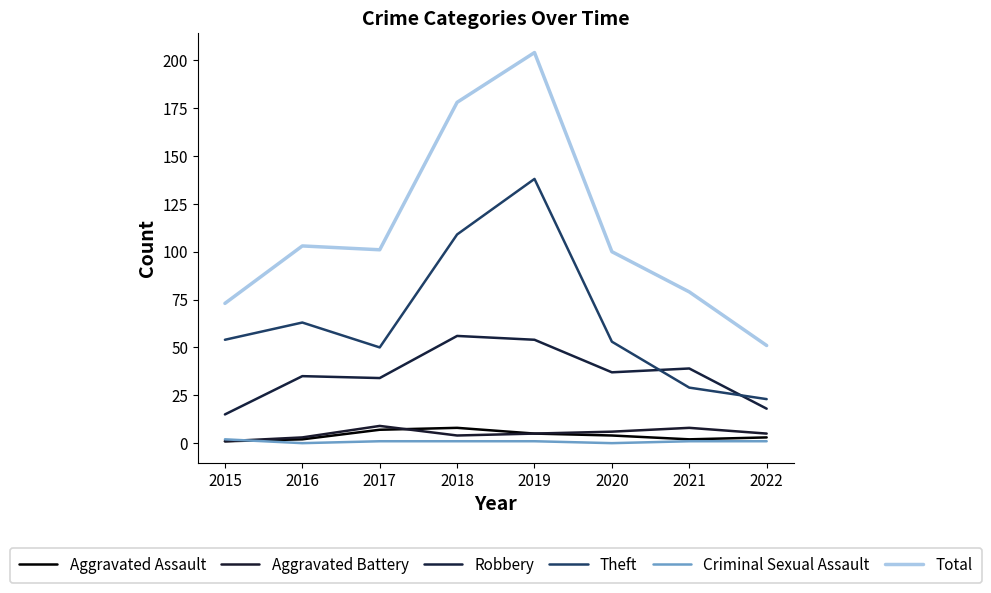

Is the value of Aggravated Assault at 2017 greater than the value of Robbery at 2019?

No